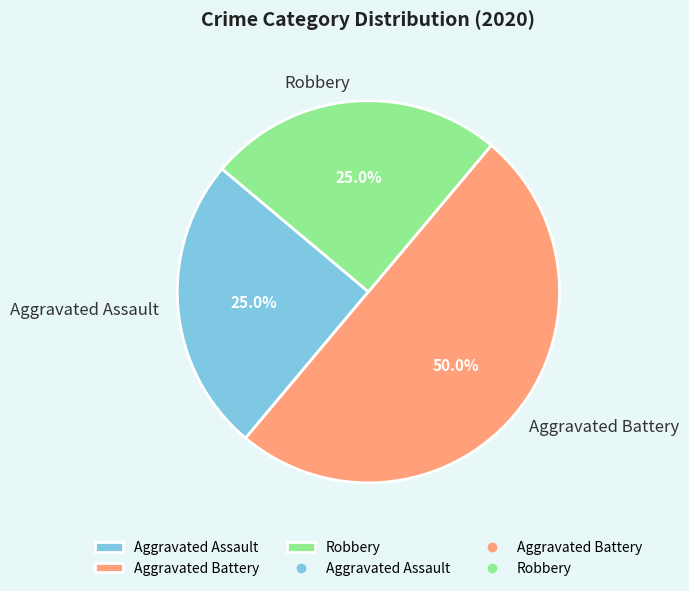

Does Robbery account for over 50% of the chart?

No